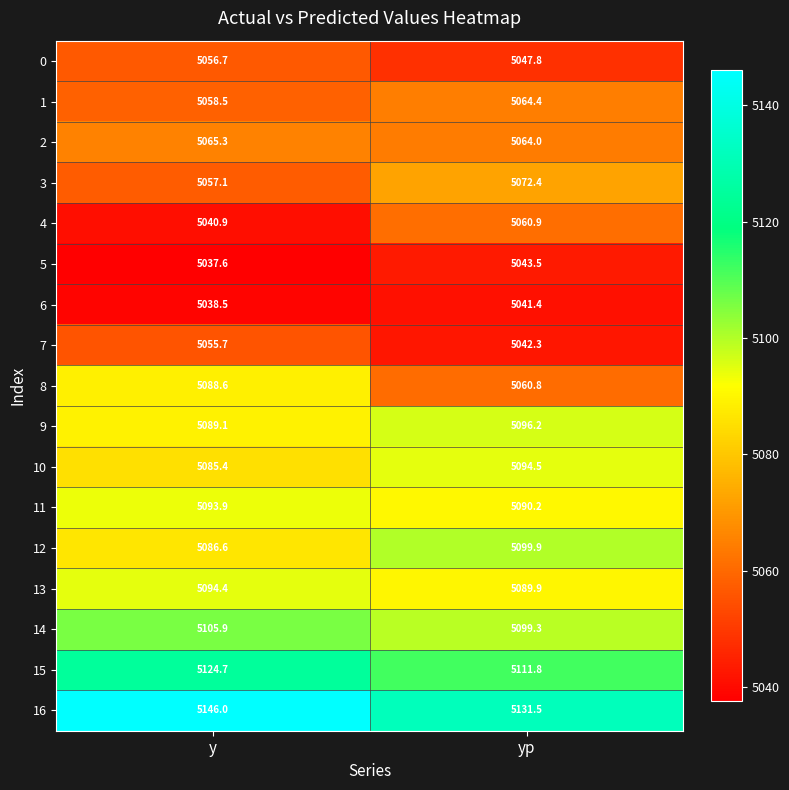

The 15 series shows 5124.7 at y. True or false?

True